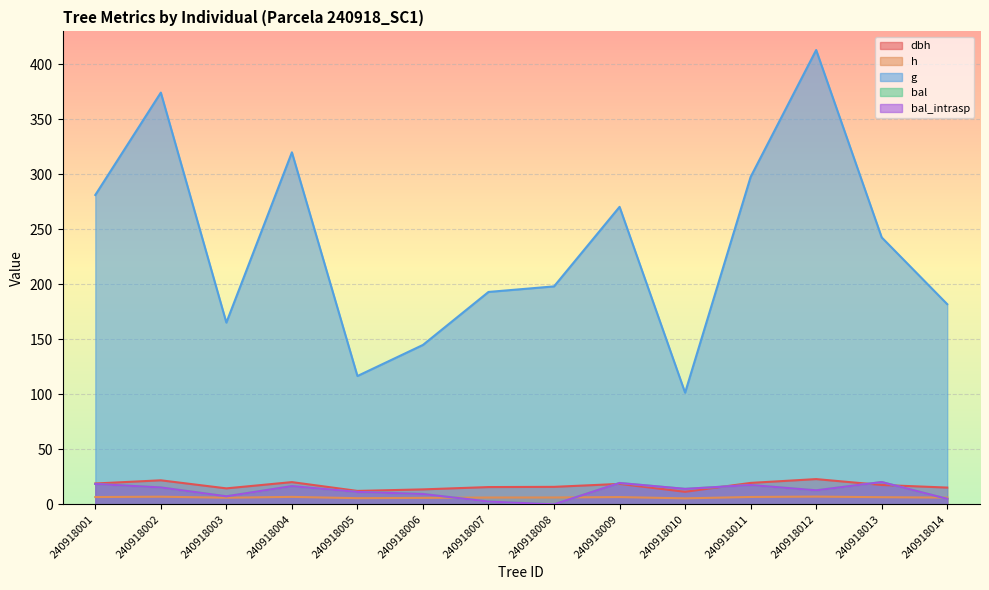

True or false: h and dbh cross at least once.

False